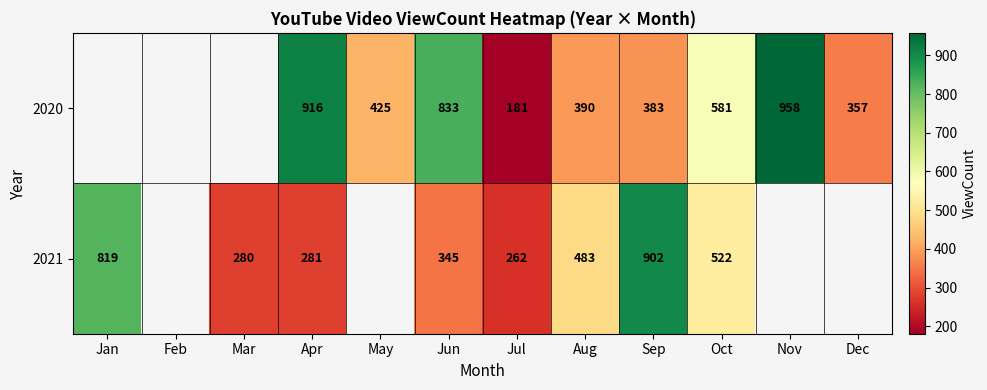

At Sep, list the series in order from smallest to largest.

2020, 2021